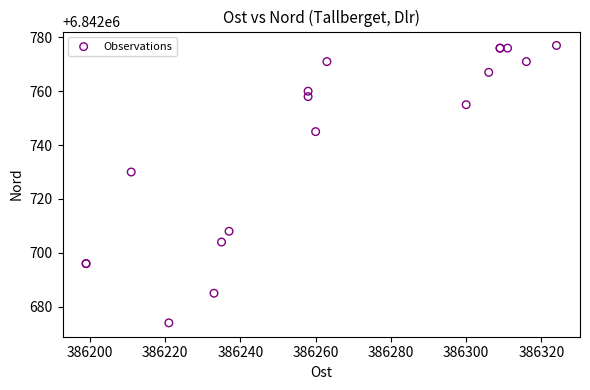

What Y value in the scatter plot is closest to 6842725?

6842730